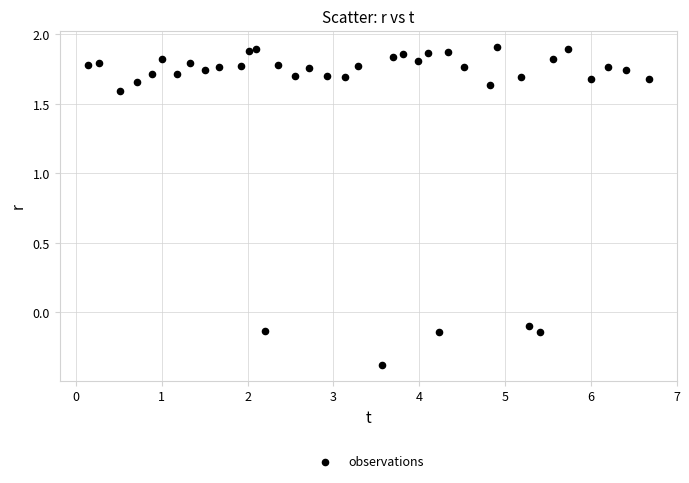

What is the range of X values (max minus min)?

6.5